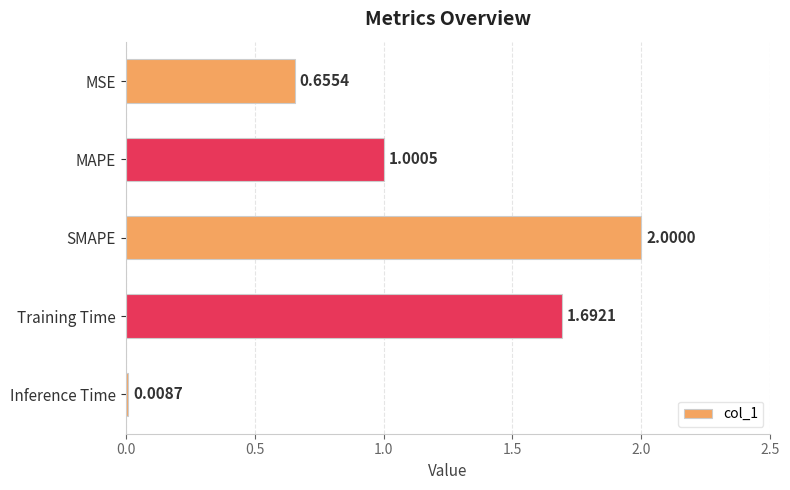

At which category does the chart reach its peak across all series?

SMAPE